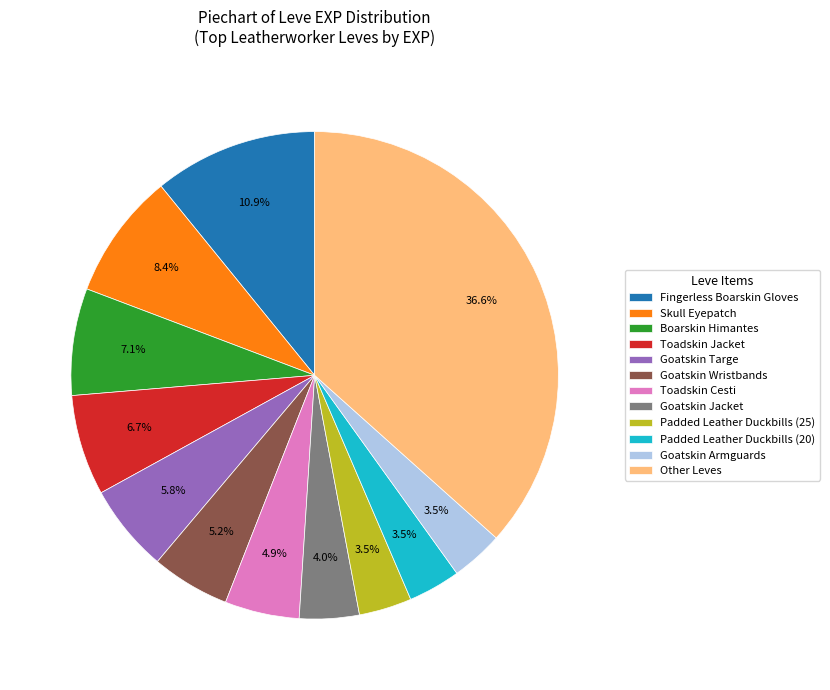

To the nearest percent, what is the difference between the largest and smallest slice percentages?

33%